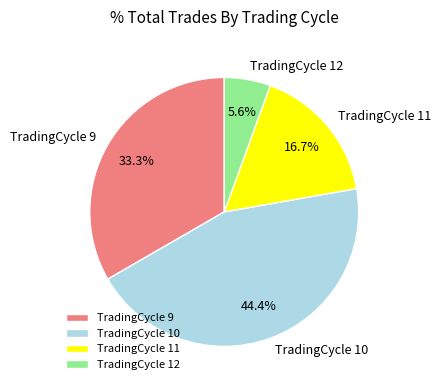

Is it true that TradingCycle 10 is 30% of the pie?

False